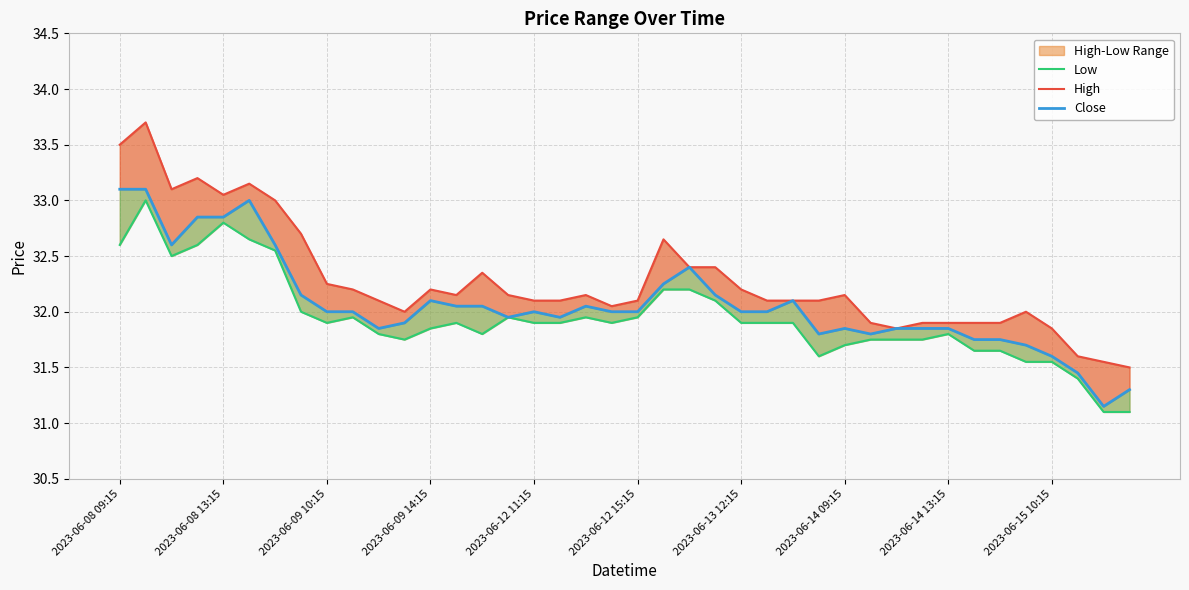

What is the difference between the Low values at 33 and 35?

0.1